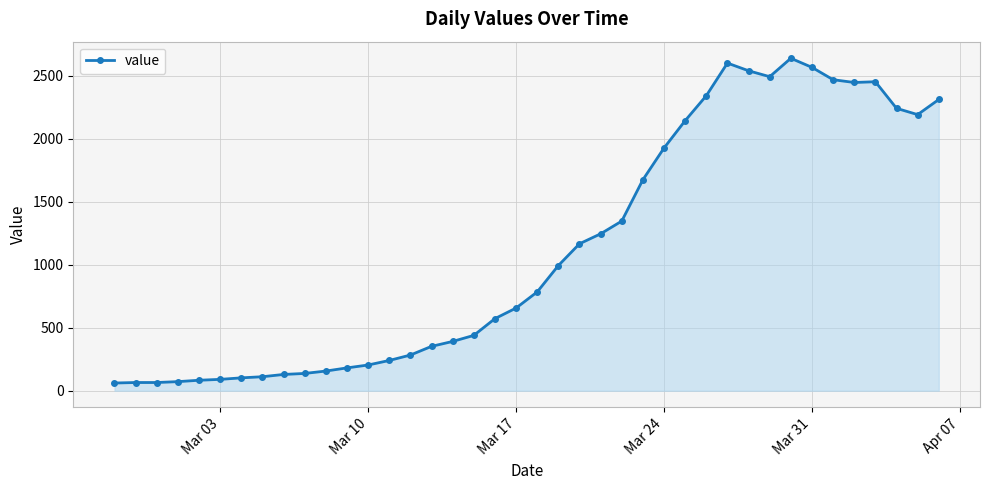

What is the smallest value displayed?

61